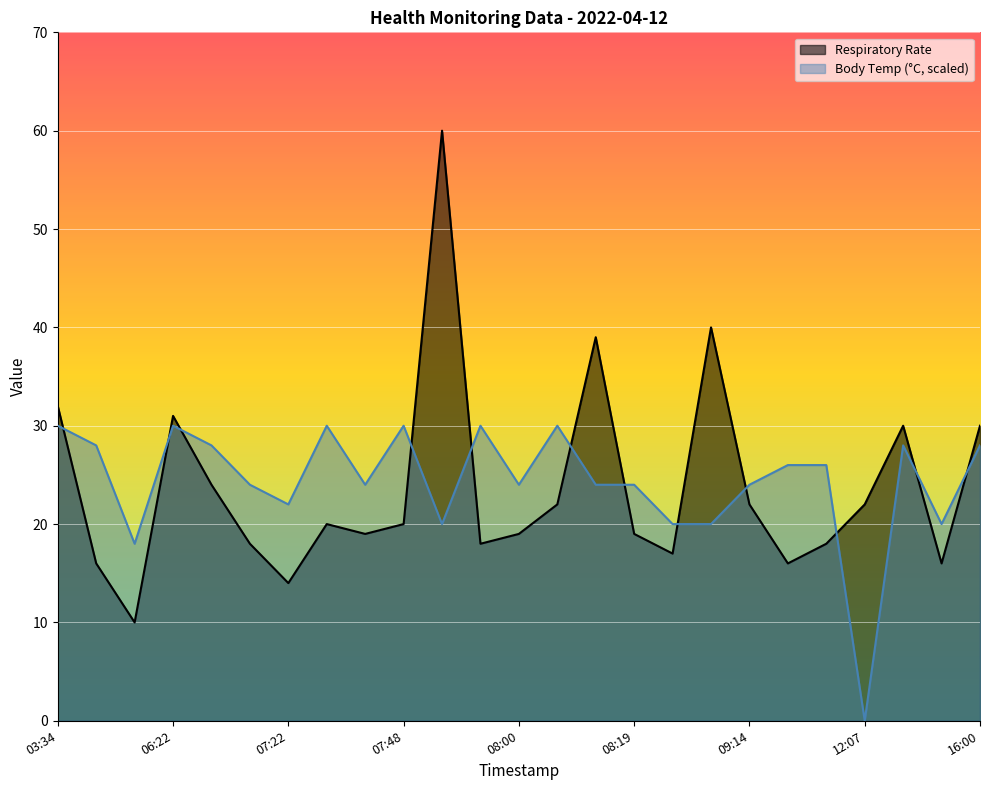

Where does the Respiratory Rate series first go above 20?

03:34